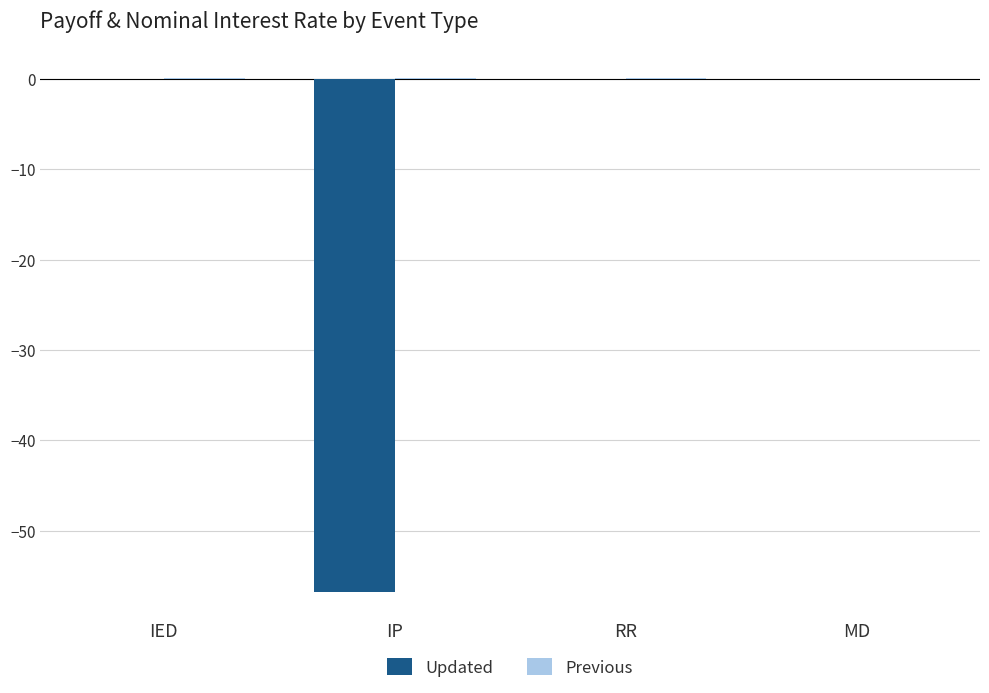

How many series are shown in this chart?

2